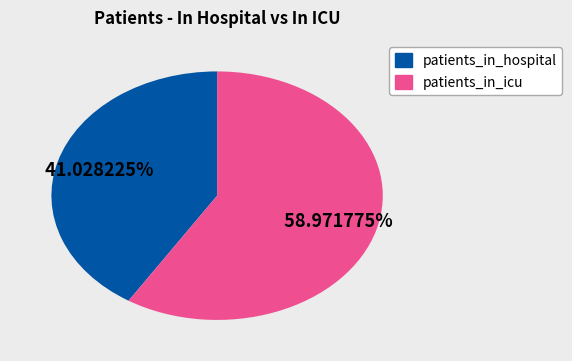

To the nearest percent, what is the average slice percentage?

50%